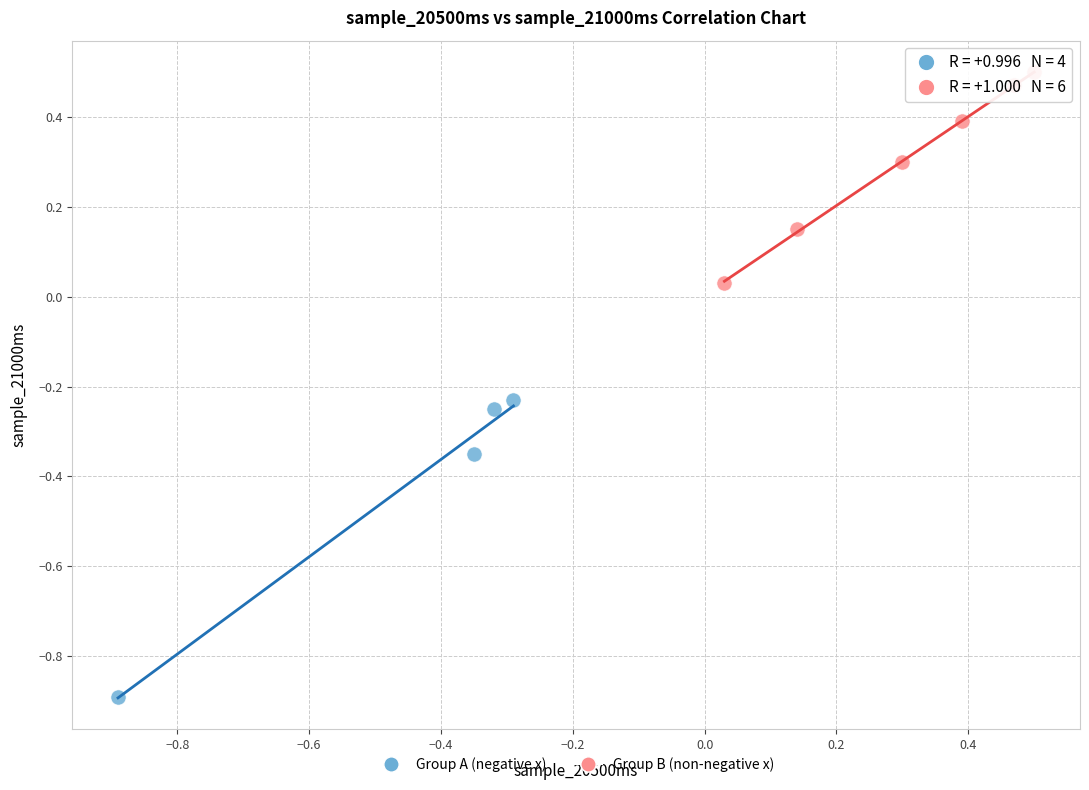

What are all the series names shown in the legend?

Group A (negative x), Group B (non-negative x)